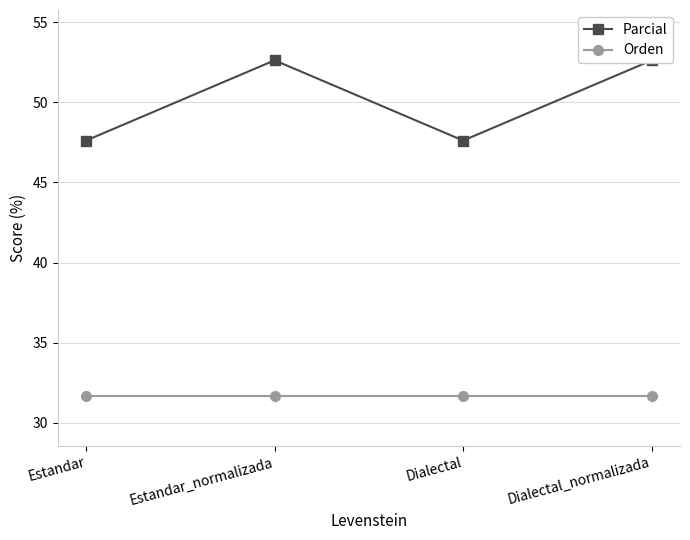

What is the spread (max minus min) of values at Dialectal?

15.9